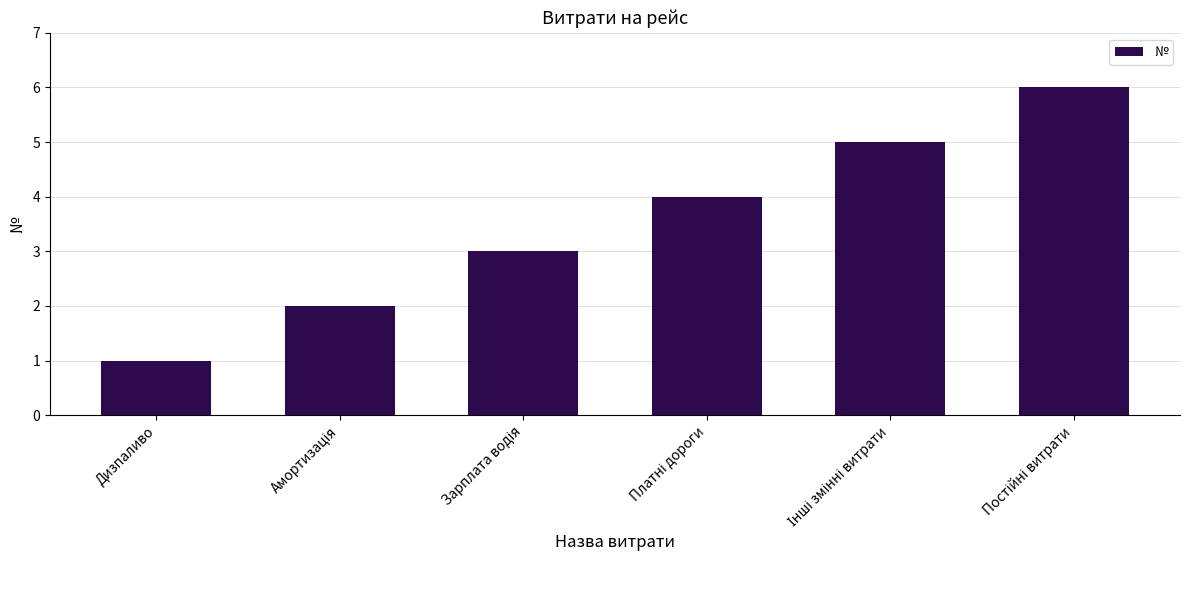

What is the difference between the maximum and minimum values?

5